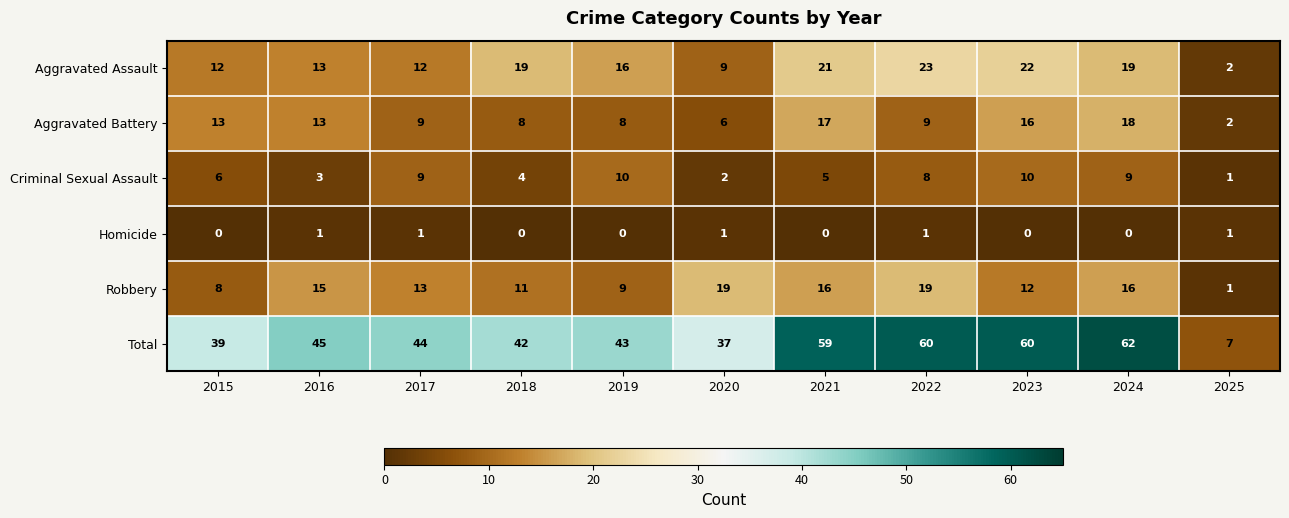

What is the total value across all series at 2015?

78